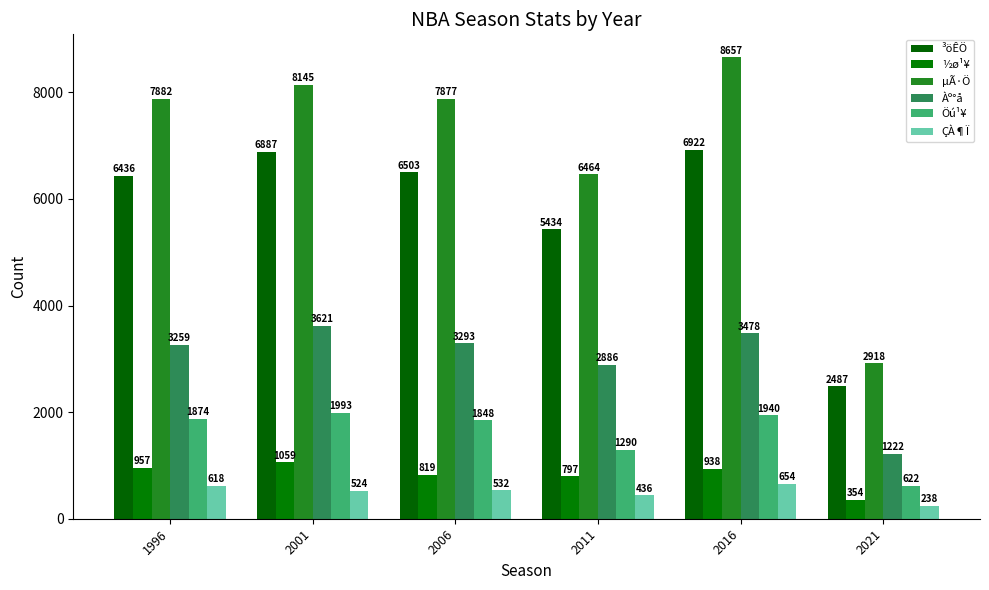

Is the value of Àº°å at 2006 greater than the value of µÃ·Ö at 2011?

No